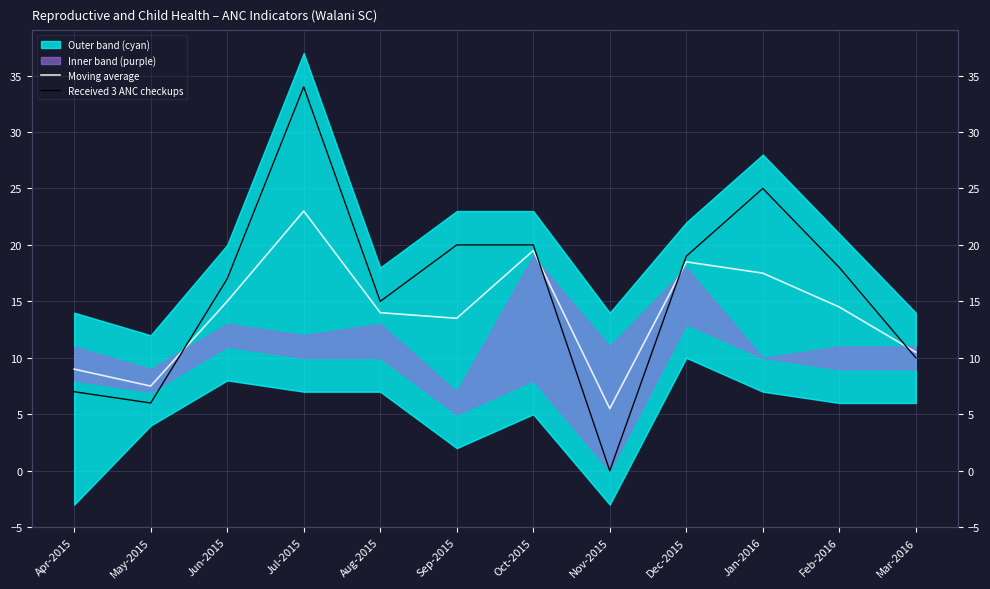

At which category is the sum across all series the highest?

Jul-2015